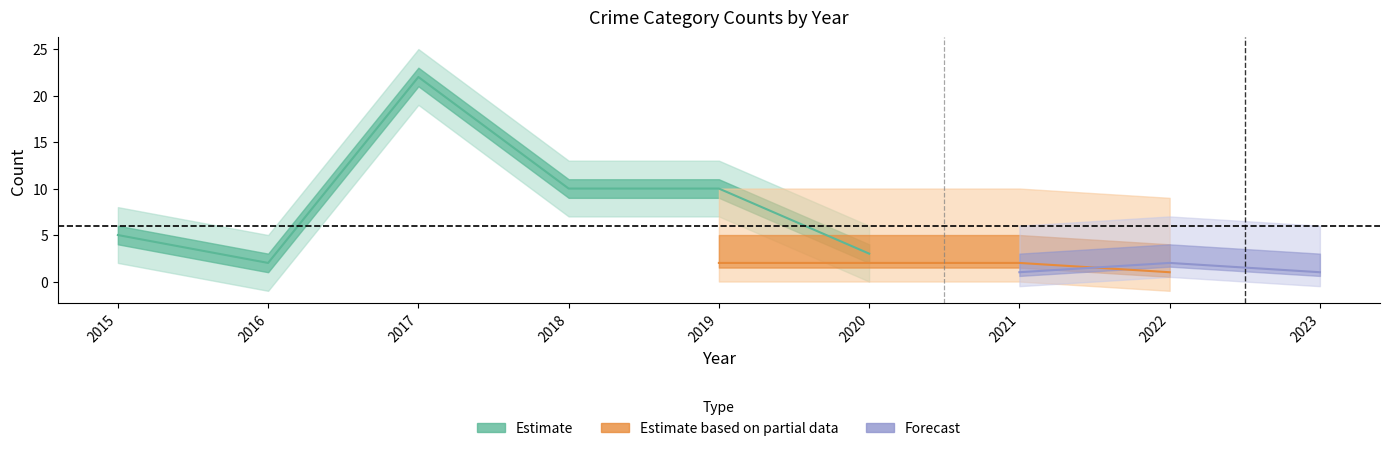

In Aggravated Assault, how many points are lower than both neighbors (excluding endpoints)?

1